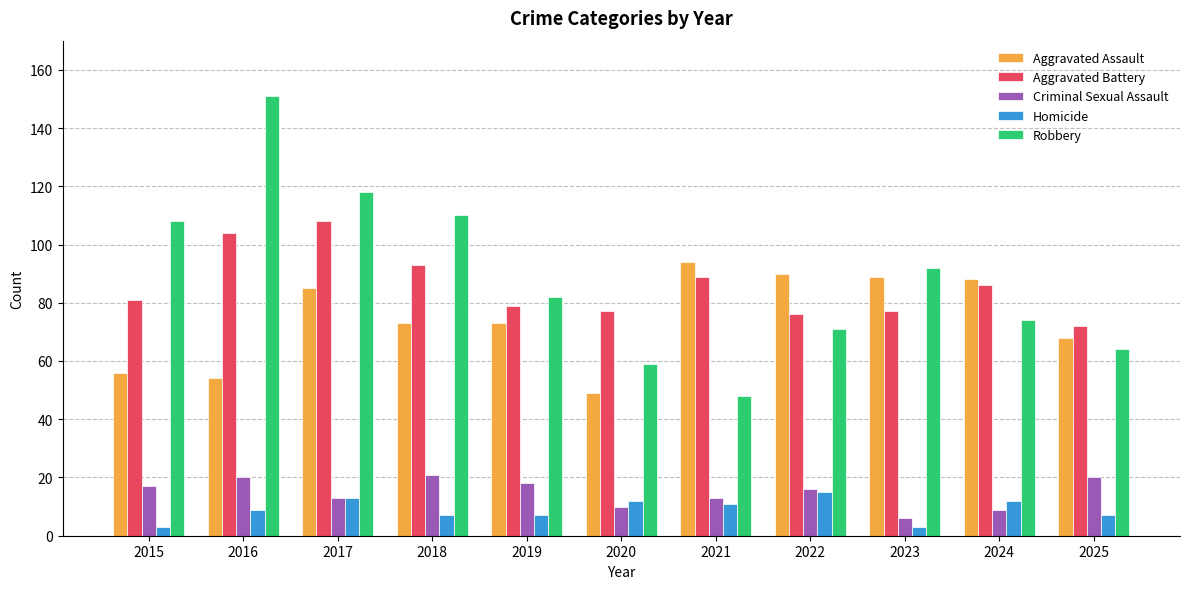

Rank the series by their maximum value, from highest to lowest.

Robbery, Aggravated Battery, Aggravated Assault, Criminal Sexual Assault, Homicide